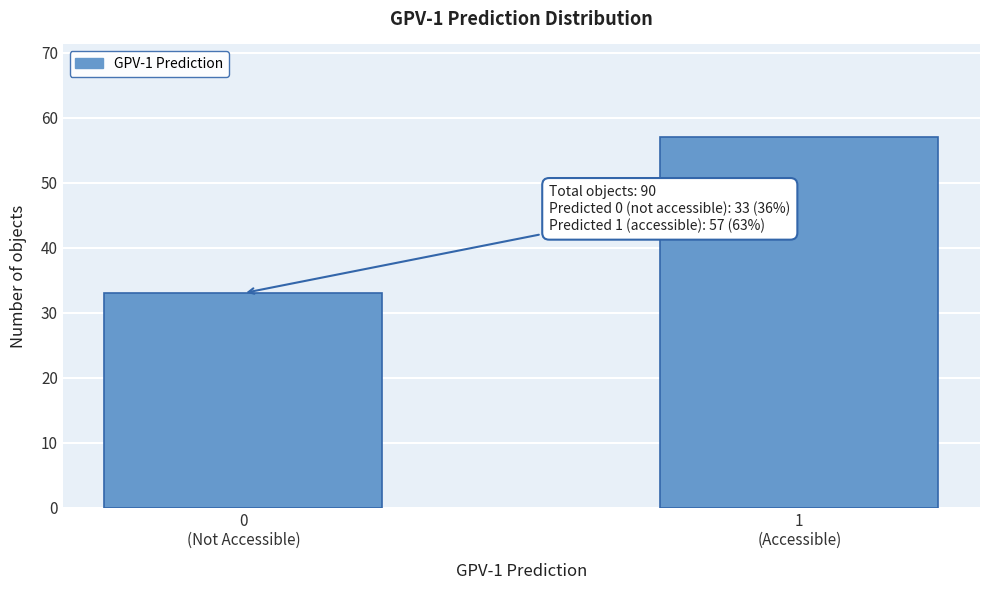

Reading right to left, transcribe all the data shown in this chart.

57	33